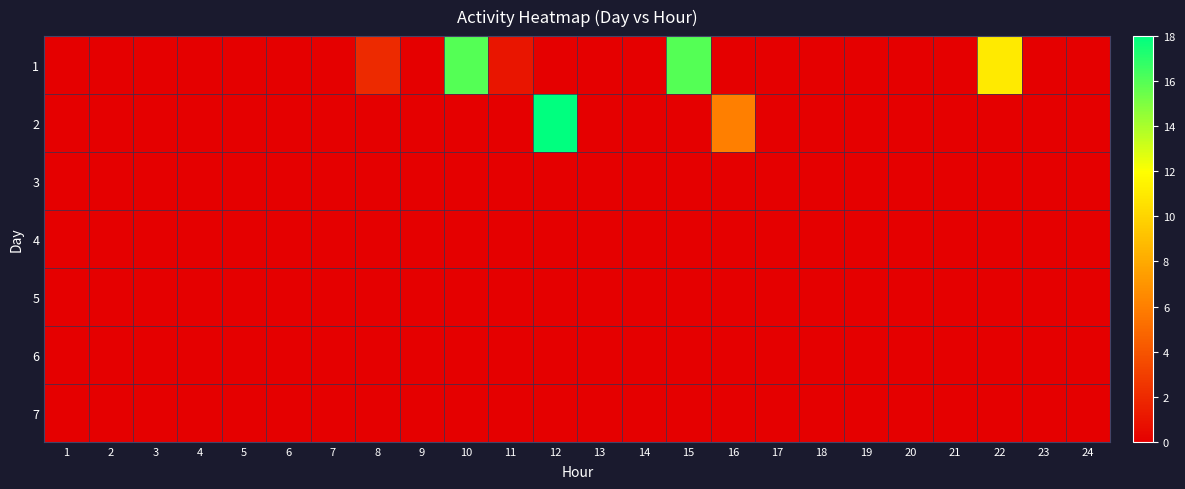

Reading left to right, what are all the values shown in this chart?

1: 1=0	2=0	3=0	4=0	5=0	6=0	7=0	8=2	9=0	10=16	11=1	12=0	13=0	14=0	15=16	16=0	17=0	18=0	19=0	20=0	21=0	22=11	23=0	24=0
2: 1=0	2=0	3=0	4=0	5=0	6=0	7=0	8=0	9=0	10=0	11=0	12=18	13=0	14=0	15=0	16=6	17=0	18=0	19=0	20=0	21=0	22=0	23=0	24=0
3: 1=0	2=0	3=0	4=0	5=0	6=0	7=0	8=0	9=0	10=0	11=0	12=0	13=0	14=0	15=0	16=0	17=0	18=0	19=0	20=0	21=0	22=0	23=0	24=0
4: 1=0	2=0	3=0	4=0	5=0	6=0	7=0	8=0	9=0	10=0	11=0	12=0	13=0	14=0	15=0	16=0	17=0	18=0	19=0	20=0	21=0	22=0	23=0	24=0
5: 1=0	2=0	3=0	4=0	5=0	6=0	7=0	8=0	9=0	10=0	11=0	12=0	13=0	14=0	15=0	16=0	17=0	18=0	19=0	20=0	21=0	22=0	23=0	24=0
6: 1=0	2=0	3=0	4=0	5=0	6=0	7=0	8=0	9=0	10=0	11=0	12=0	13=0	14=0	15=0	16=0	17=0	18=0	19=0	20=0	21=0	22=0	23=0	24=0
7: 1=0	2=0	3=0	4=0	5=0	6=0	7=0	8=0	9=0	10=0	11=0	12=0	13=0	14=0	15=0	16=0	17=0	18=0	19=0	20=0	21=0	22=0	23=0	24=0